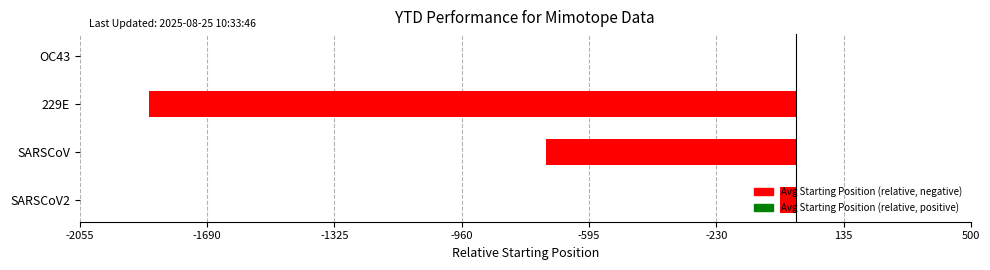

What is the sum of all values?

-2618